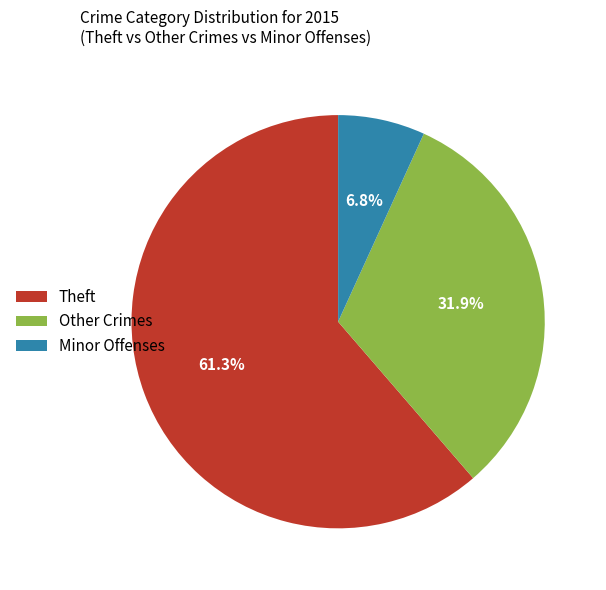

What is the largest slice in the pie chart?

Theft